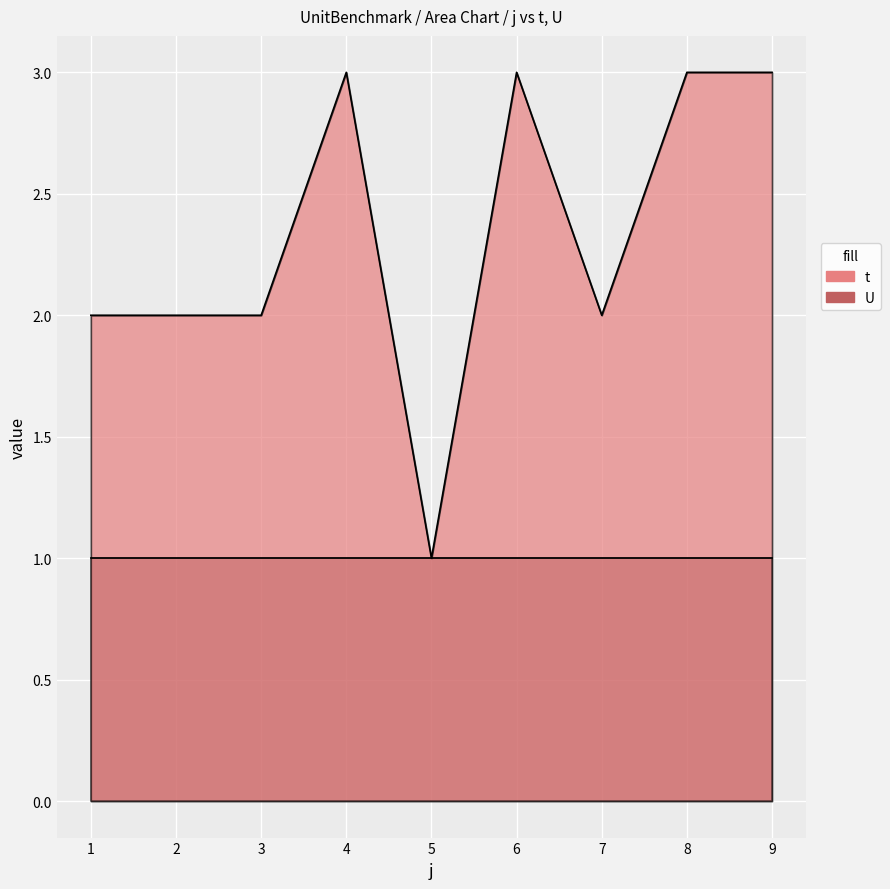

True or false: the data shows 3 at 8.

True